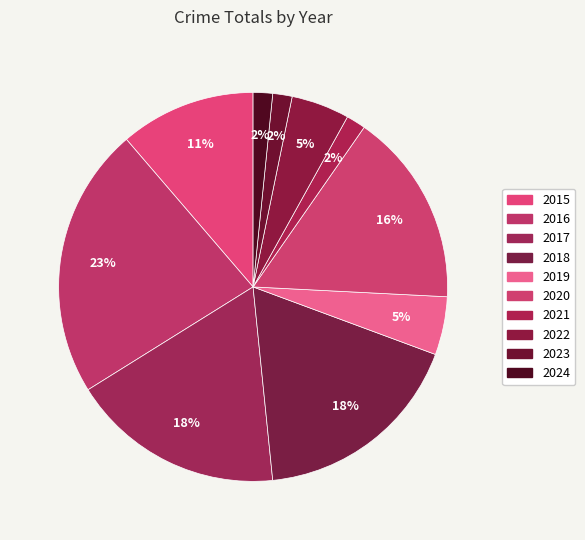

How many slices are in this pie chart?

10